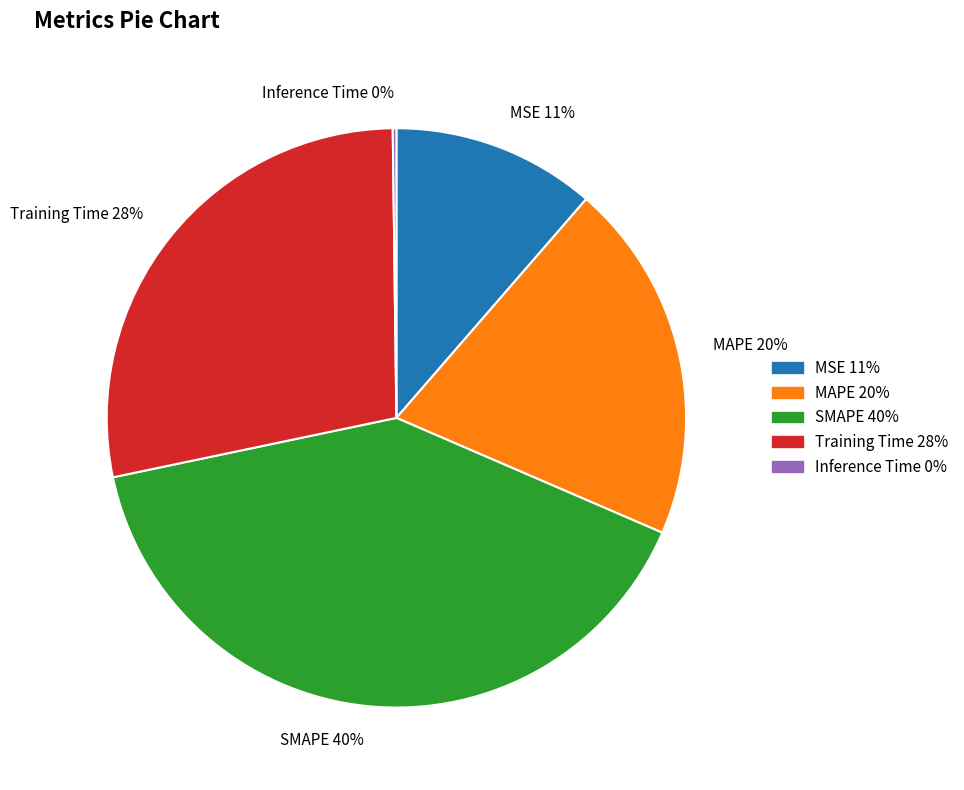

To the nearest percent, what percentage of the pie is MAPE?

20%